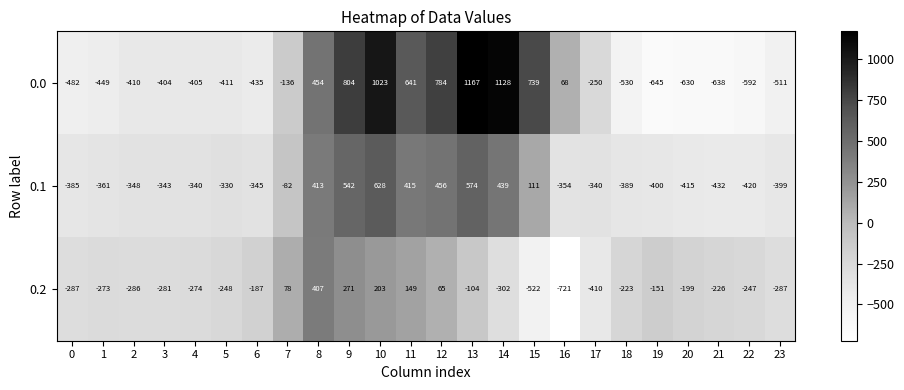

What is the difference between the highest and lowest values at 16?

789